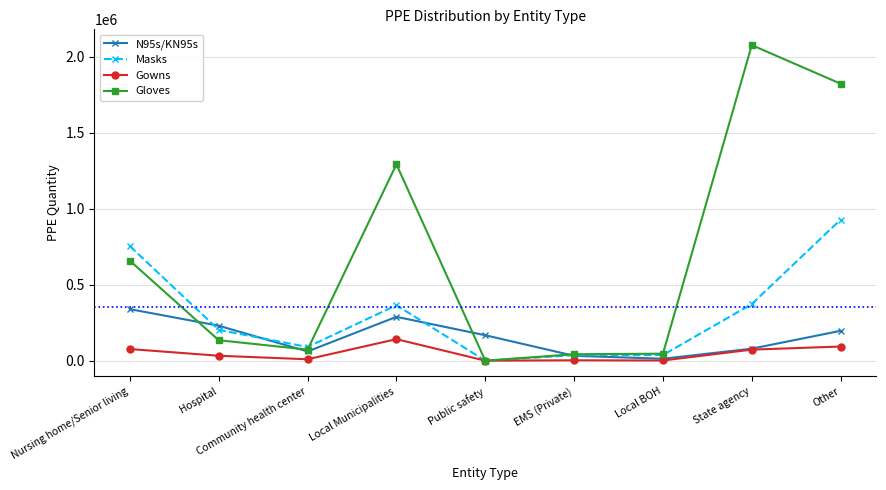

At which category does Gowns reach its first local valley?

Community health center